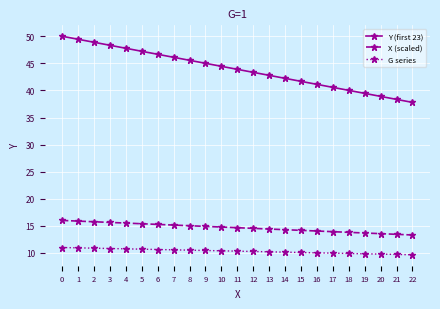

True or false: Y (first 23) has a value of 49.4 at 1.

True